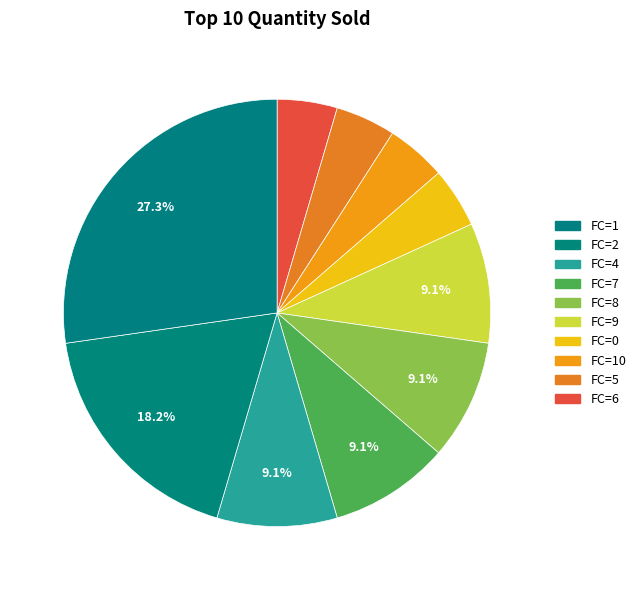

Count the number of slices in the pie.

10